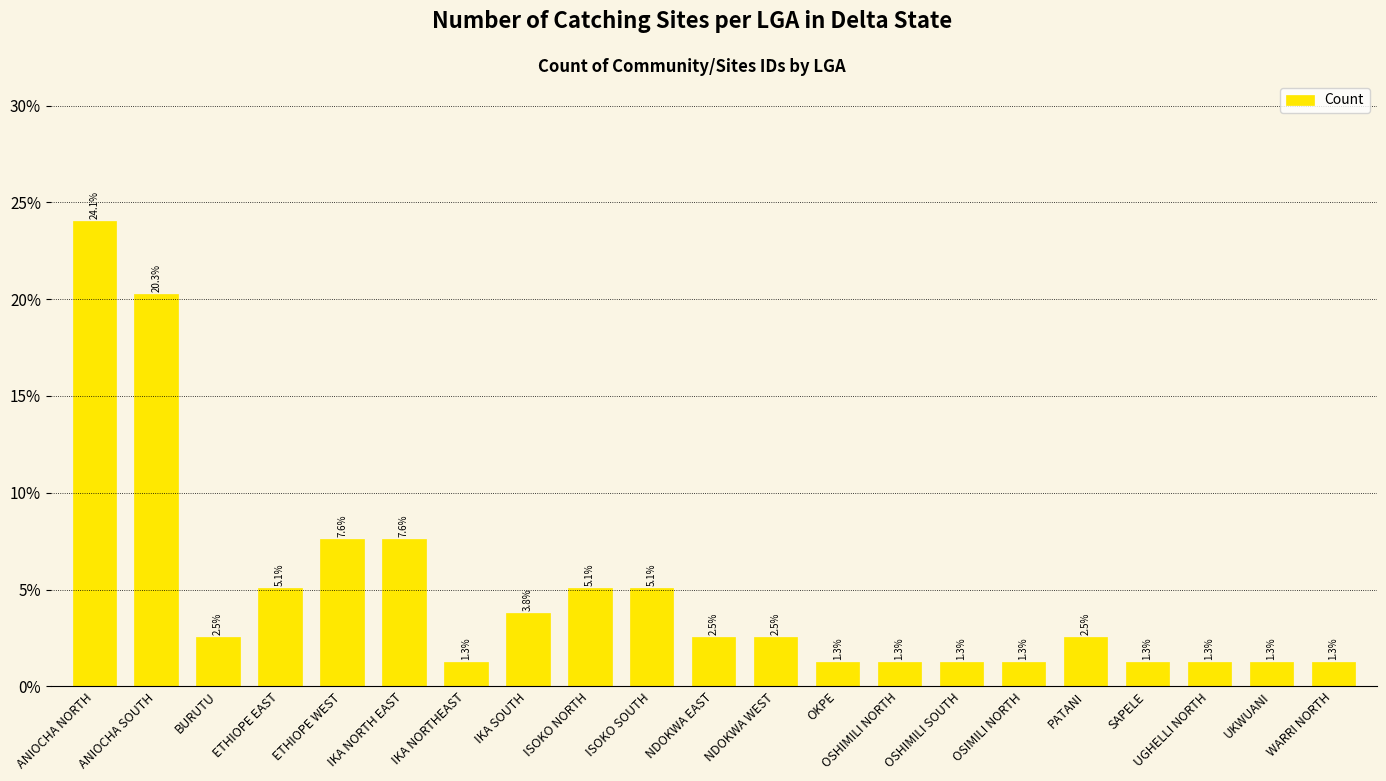

What is the label of the 12th bar from the right?

ISOKO SOUTH